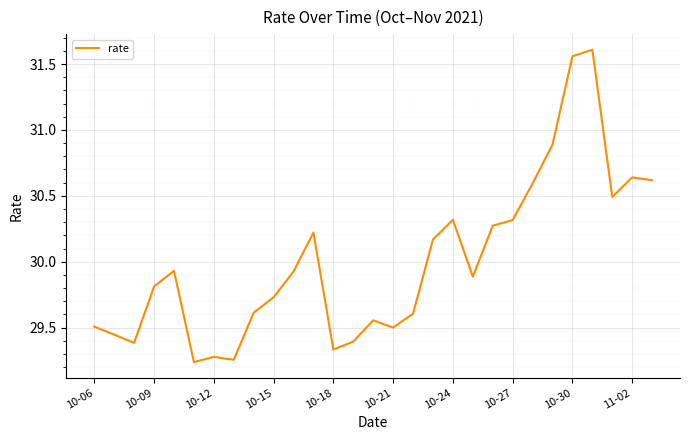

What is the difference between the maximum and minimum values?

2.4